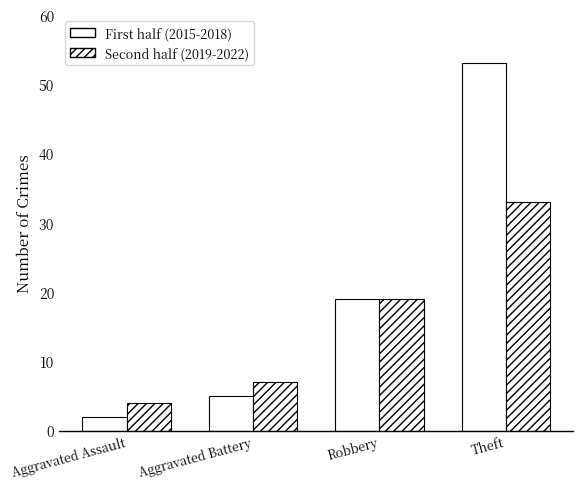

Does the chart contain stacked bars?

No